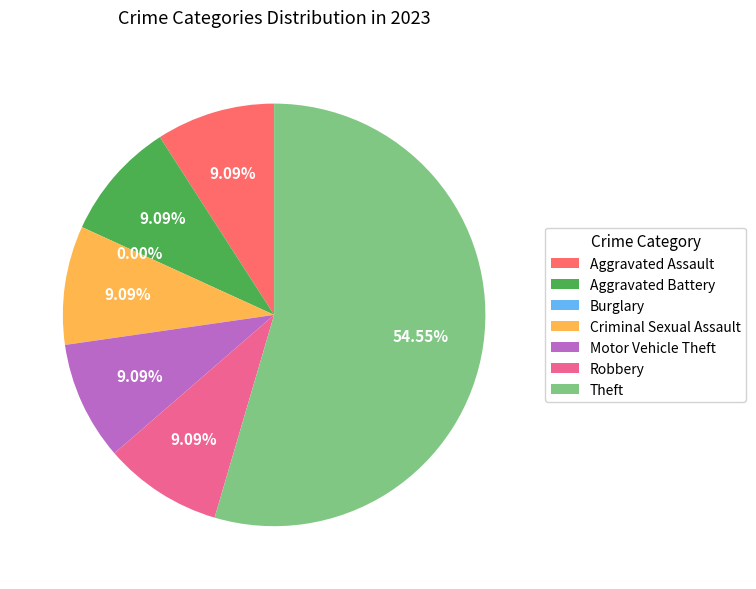

Count the number of slices in the pie.

7